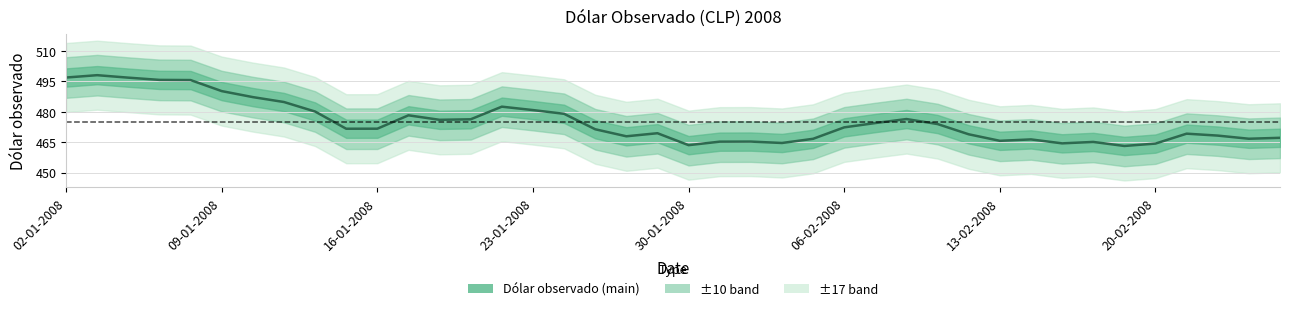

The chart shows a value of 701.6 at 14-01-2008. True or false?

False